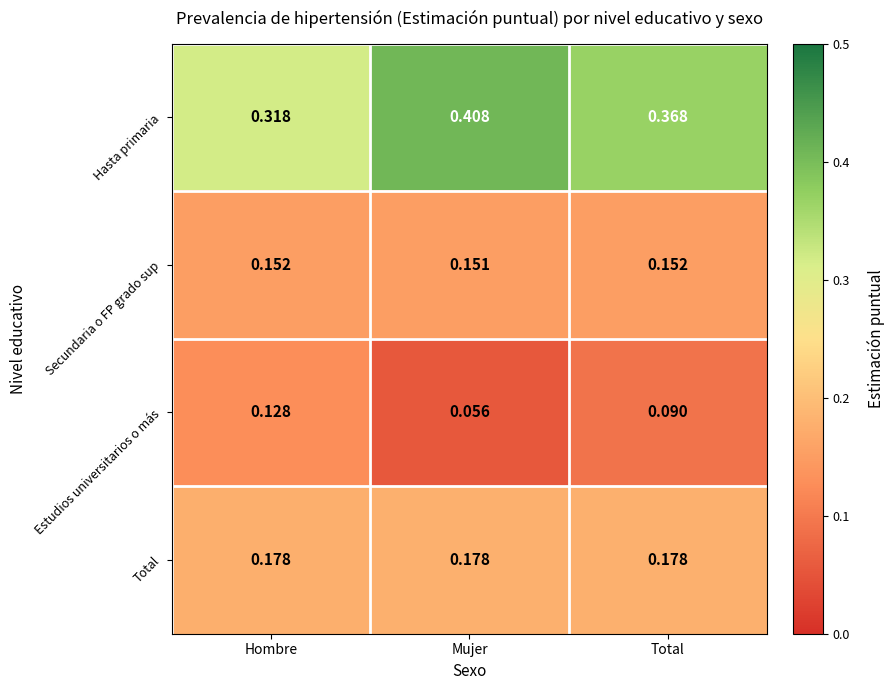

List the labels in order of Estudios universitarios o más value, smallest first.

Mujer, Total, Hombre